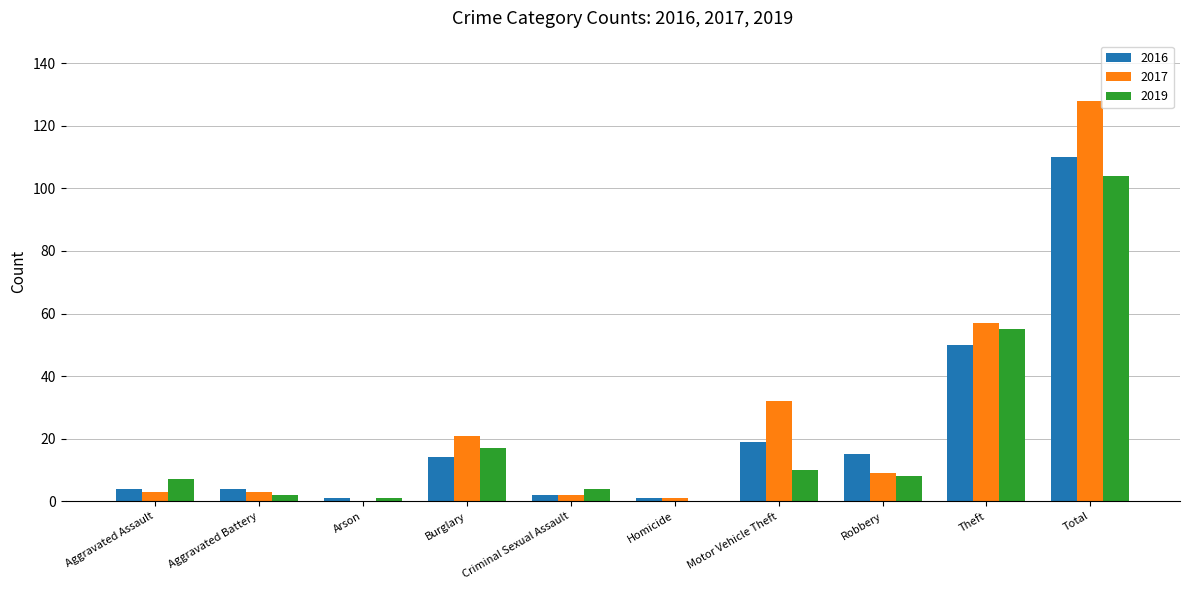

Between Aggravated Assault and Homicide, which series saw the biggest shift?

2019